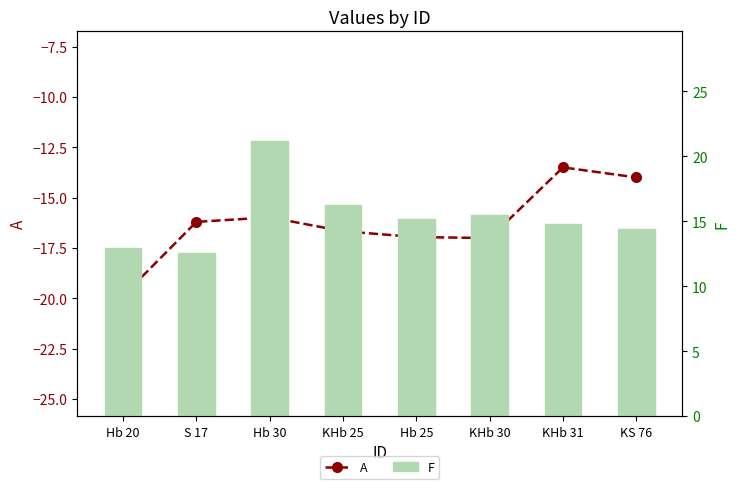

Where does the F series first go above 15?

Hb 30